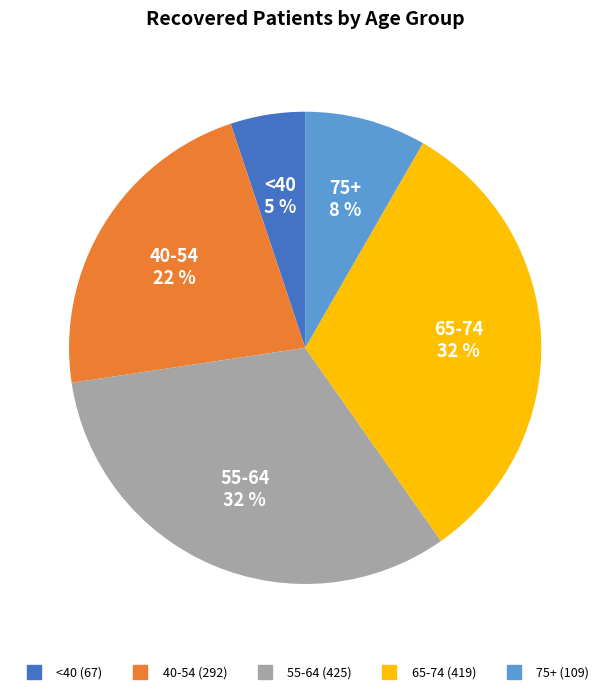

Does any single category account for the majority?

No